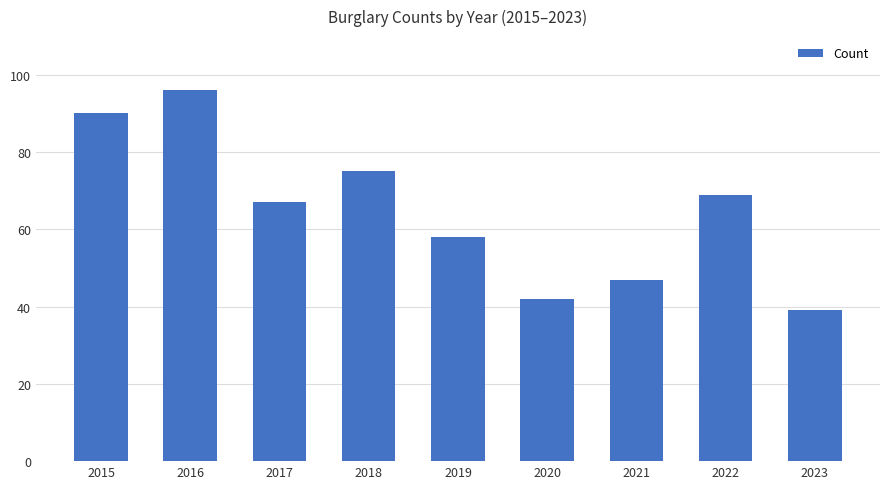

List the labels in order of value, largest first.

2016, 2015, 2018, 2022, 2017, 2019, 2021, 2020, 2023